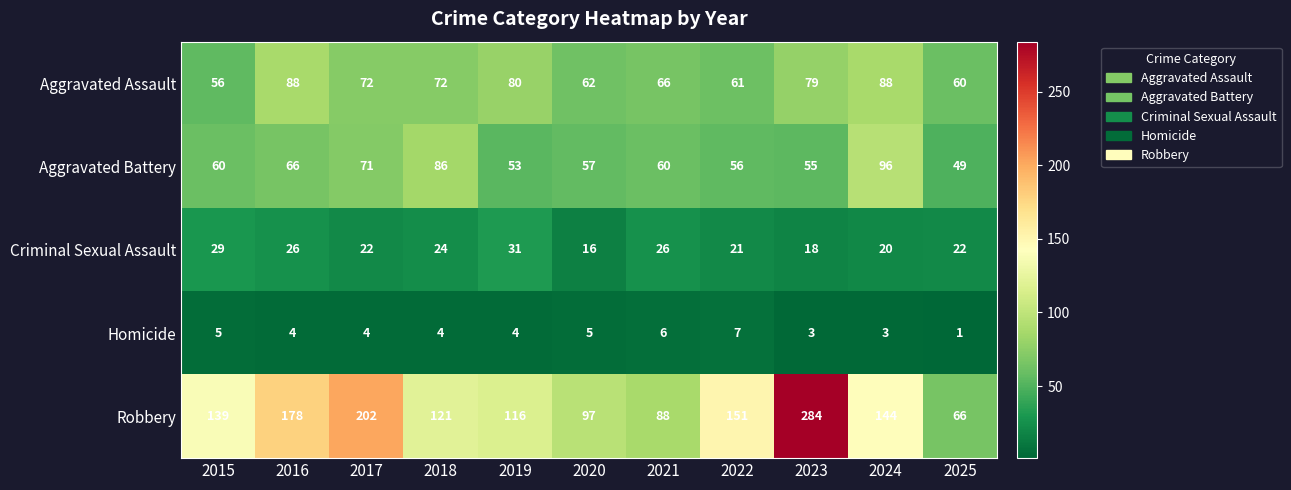

The value of Aggravated Assault at 2024 is 88. True or false?

True